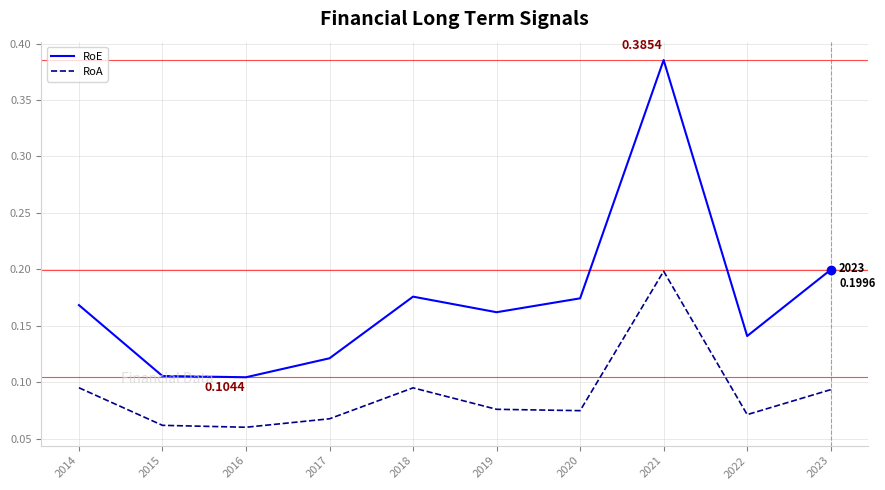

What are all the series names shown in the legend?

RoE, RoA